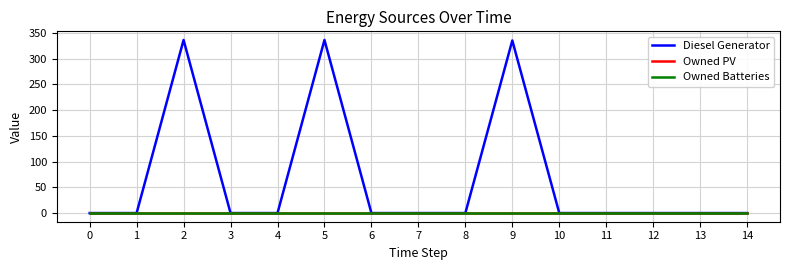

Is this an area chart (filled region under the line)?

No